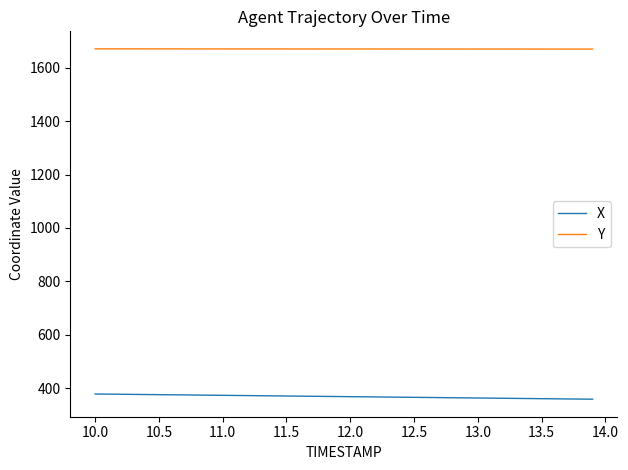

What is the maximum value shown in the chart?

1670.5